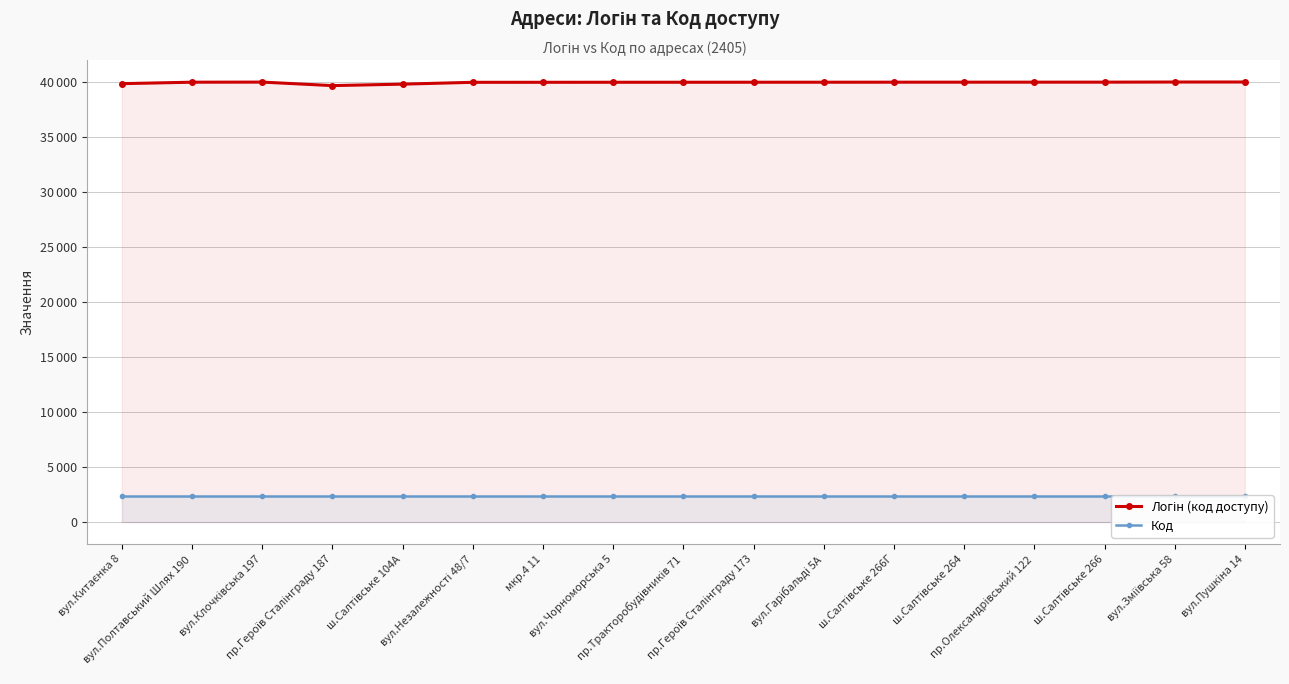

What is the approximate value of Код at пр.Героїв Сталінграду 187?

2405